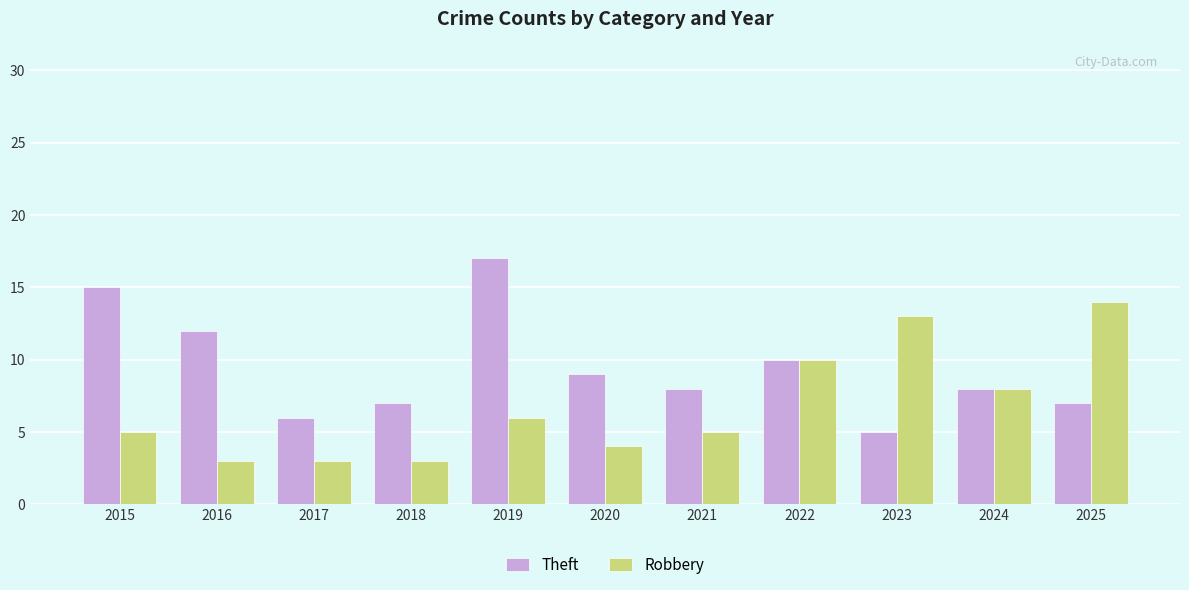

What is the difference between the second highest and minimum values in the Theft series?

10